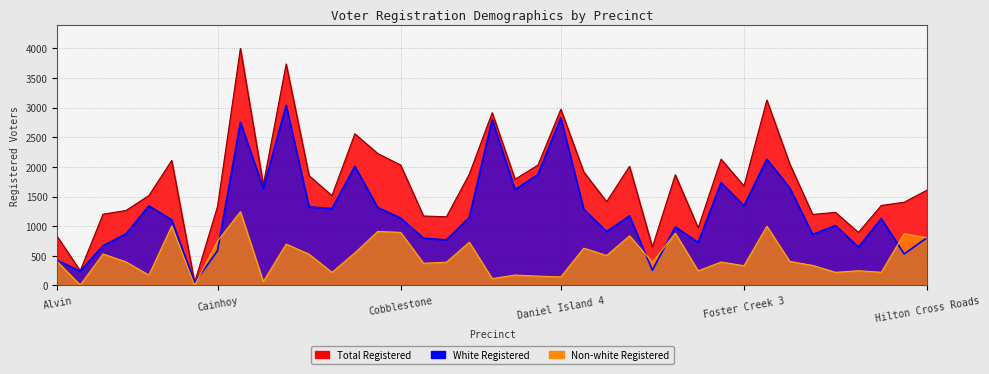

What is the label of the 9th point from the right?

Foster Creek 3